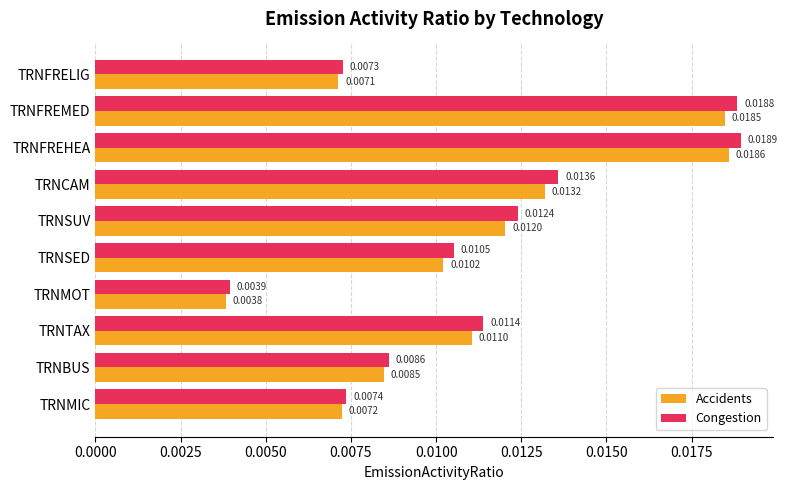

Which category has the lowest value in the Accidents series?

TRNMOT